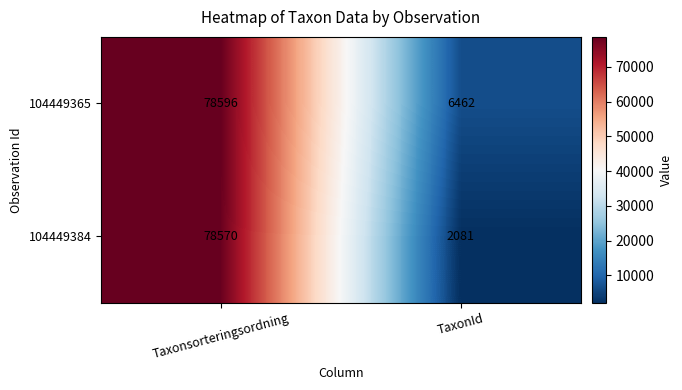

Which series changed the most between Taxonsorteringsordning and TaxonId?

104449384